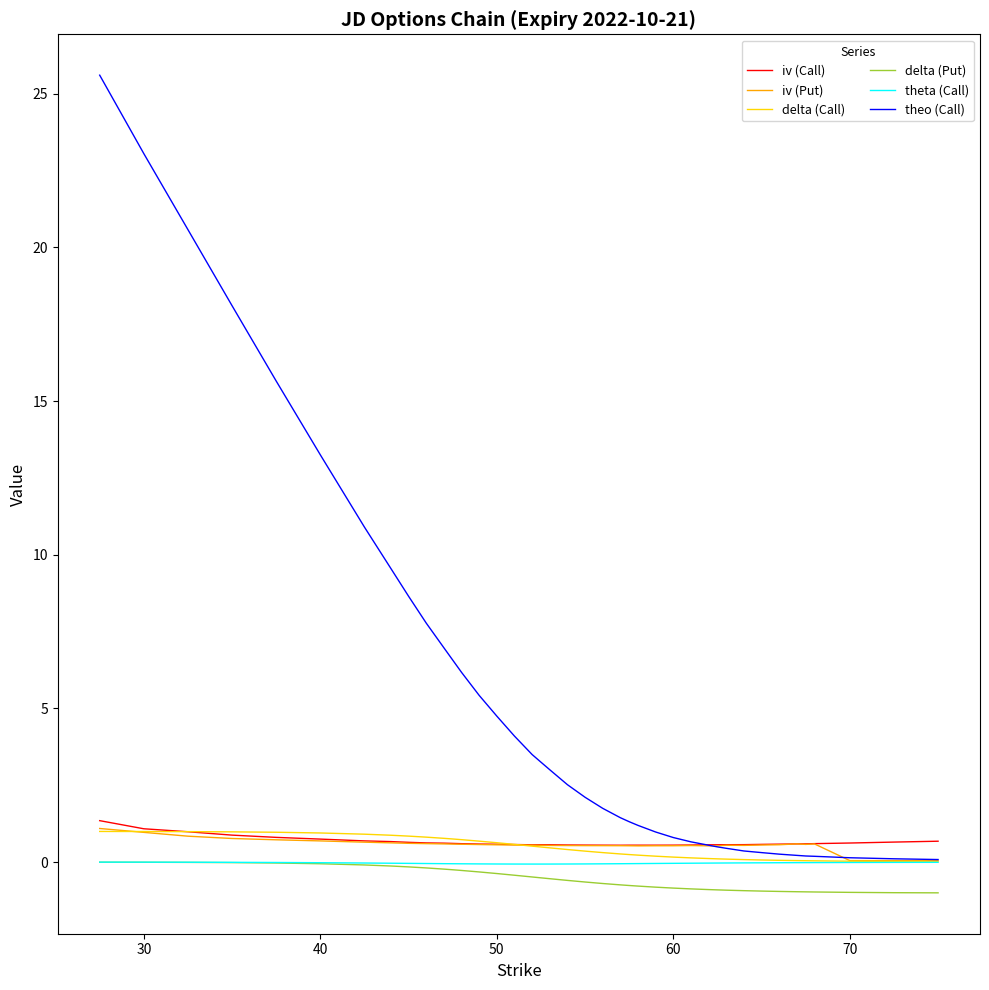

Which series has the largest total across all categories?

theo (Call)